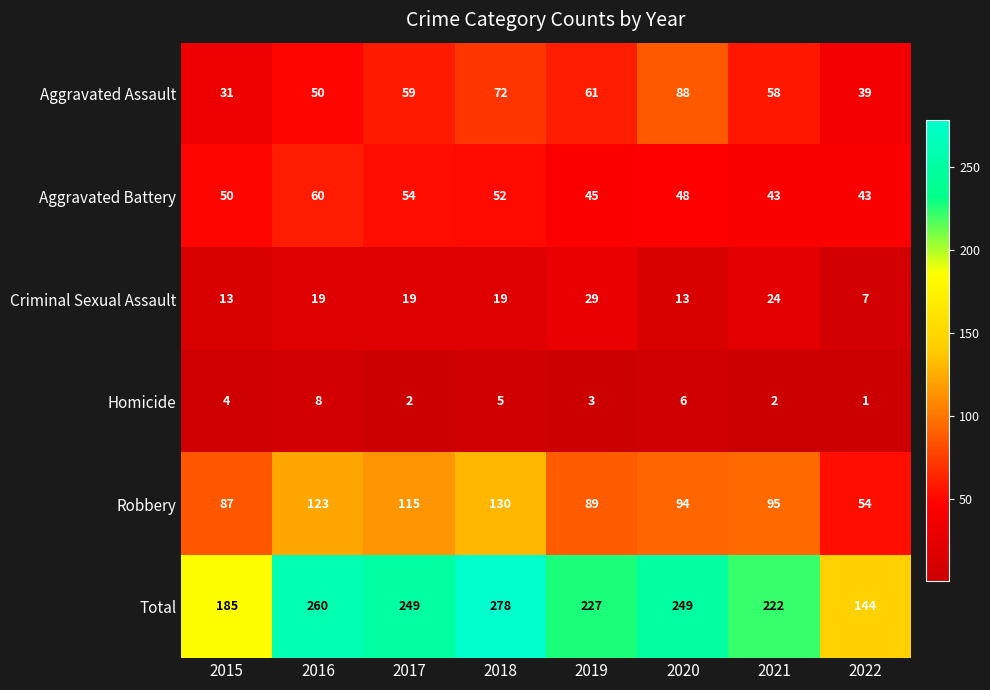

What is the difference between the maximum and minimum values in the Robbery series?

76